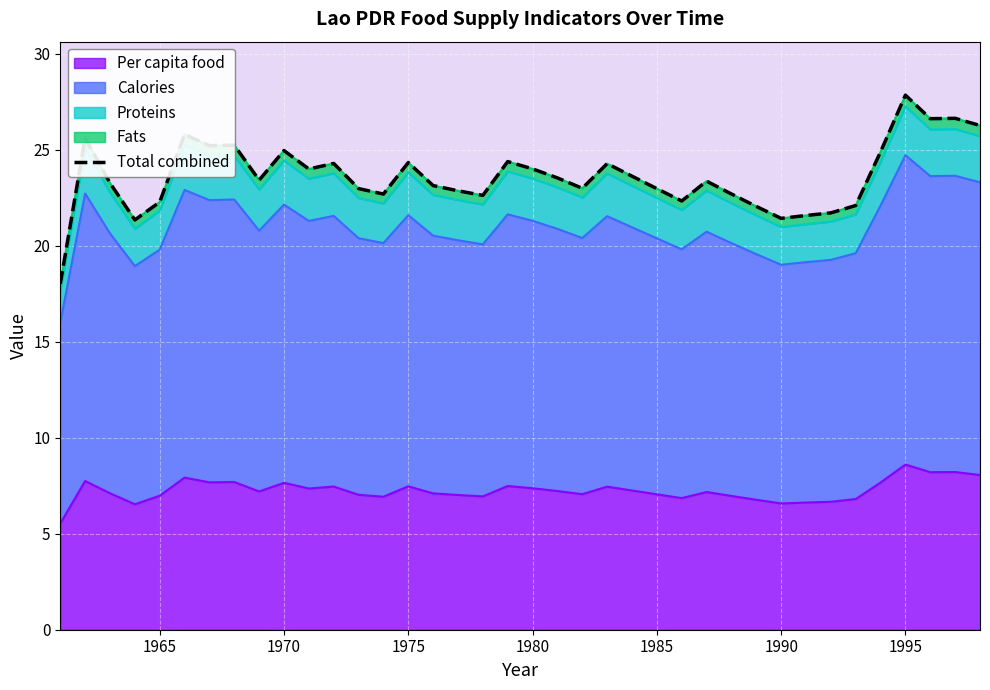

True or false: Per capita food has a value of 3.0 at 1975.

False